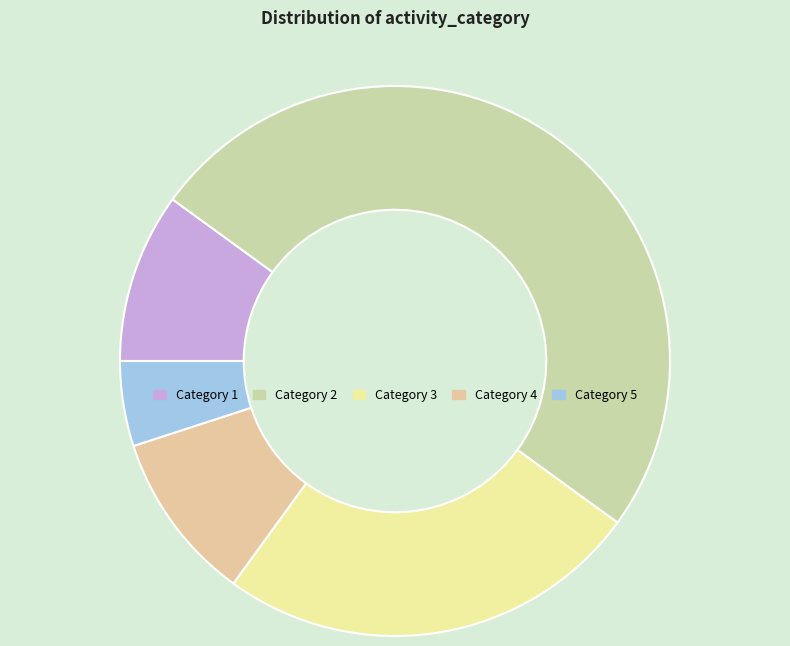

Rank the categories by value from lowest to highest.

5, 1, 4, 3, 2